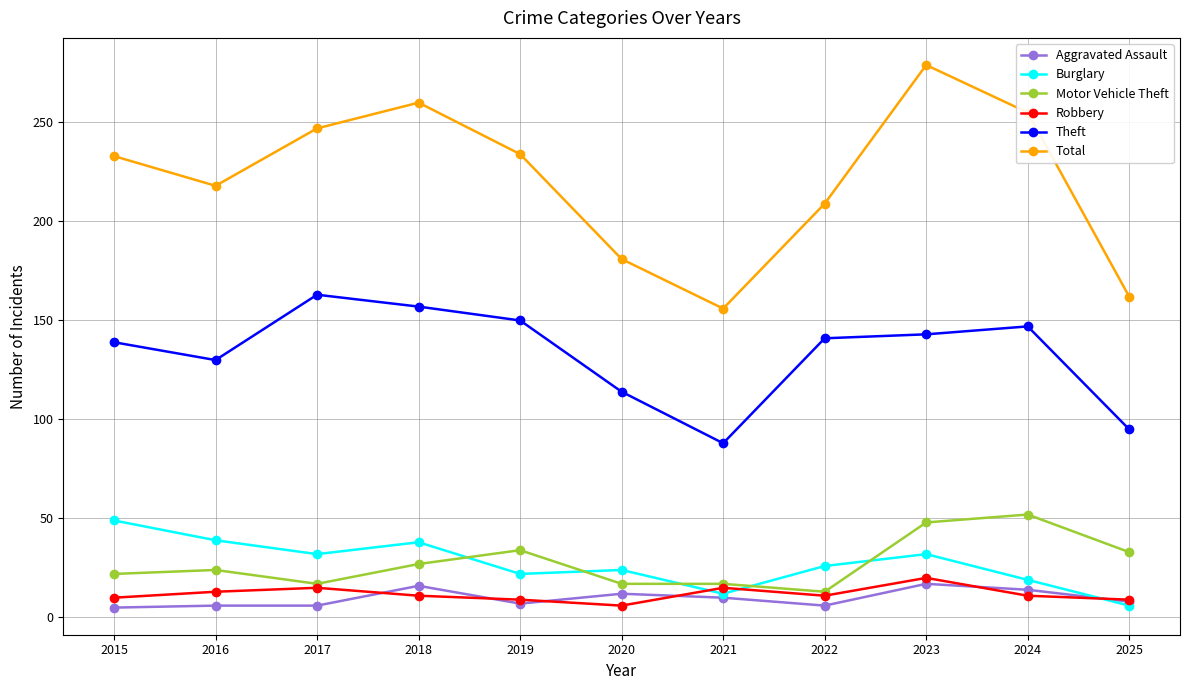

What is the average value of the Theft series?

133